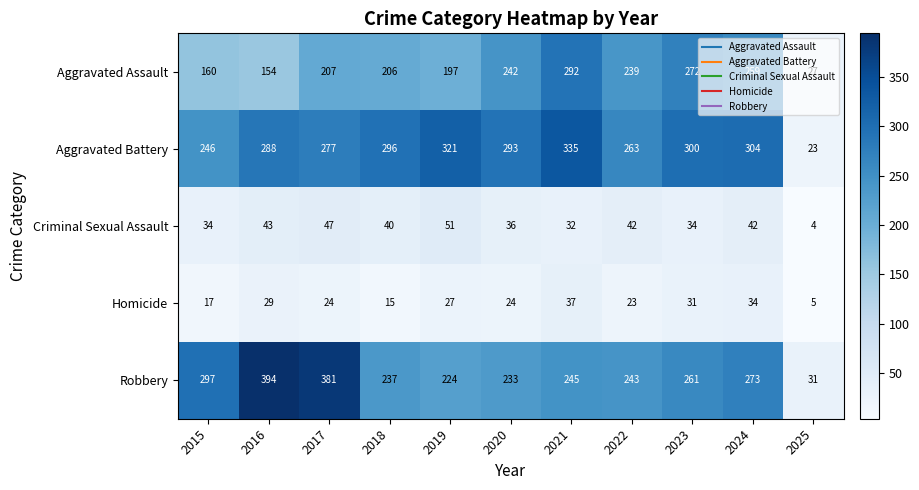

At 2018, list the series in order from largest to smallest.

Aggravated Battery, Robbery, Aggravated Assault, Criminal Sexual Assault, Homicide